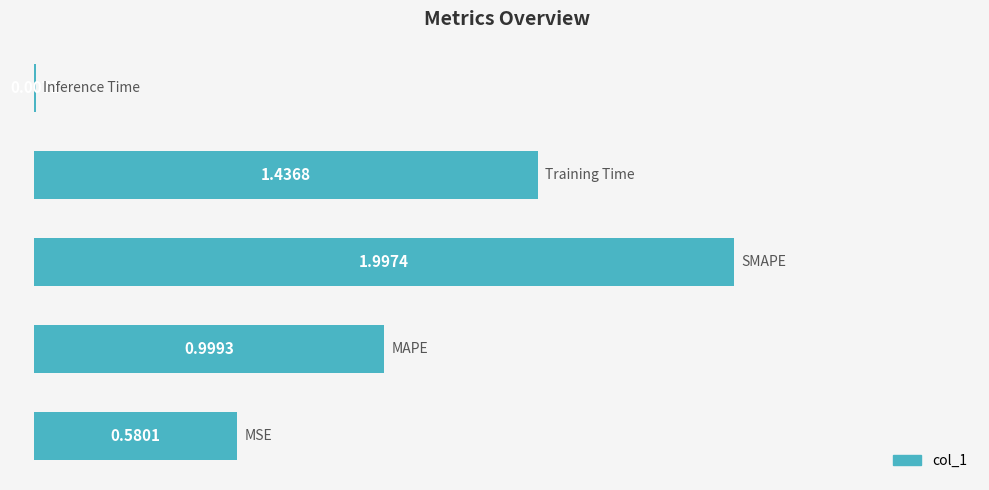

What is the sum of all values?

5.0